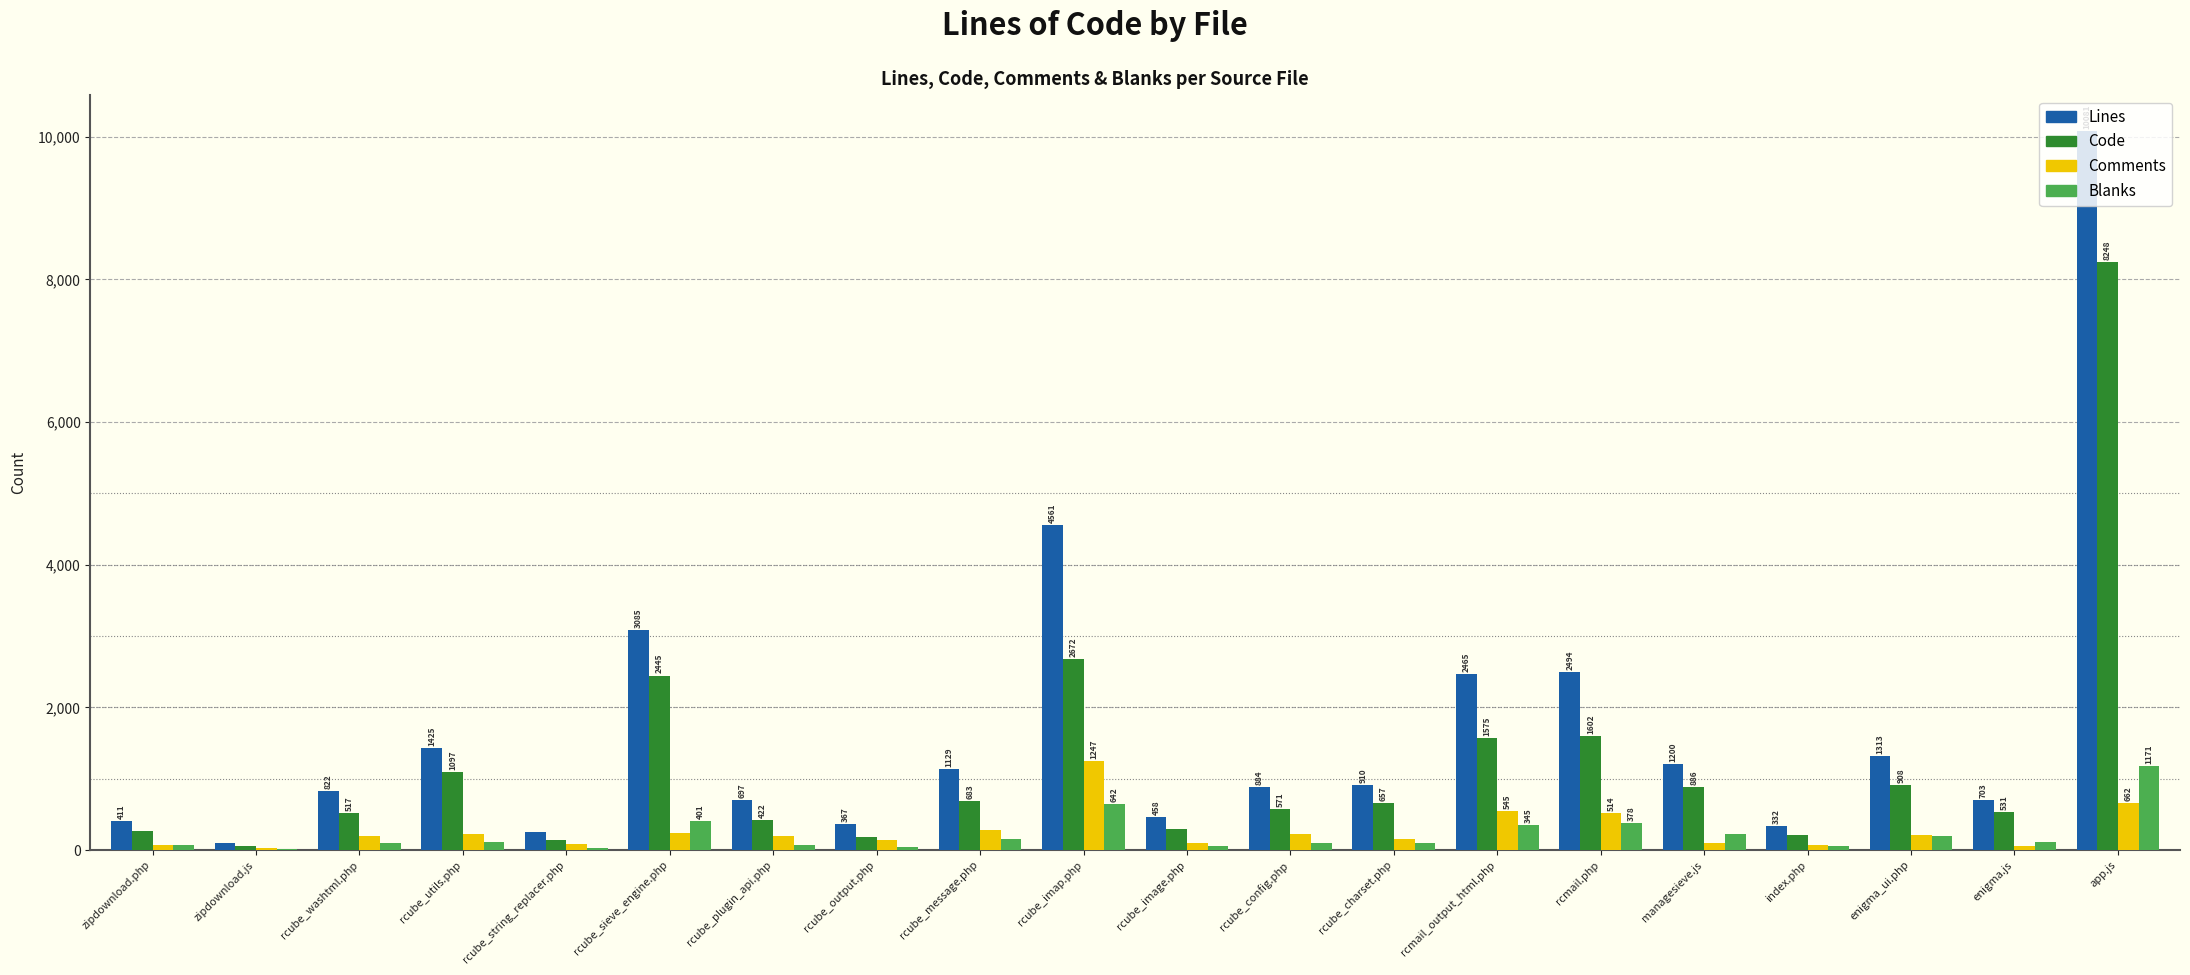

Reading left to right, what are all the values shown in this chart?

Lines: zipdownload.php=411	zipdownload.js=102	rcube_washtml.php=822	rcube_utils.php=1425	rcube_string_replacer.php=257	rcube_sieve_engine.php=3085	rcube_plugin_api.php=697	rcube_output.php=367	rcube_message.php=1129	rcube_imap.php=4561	rcube_image.php=458	rcube_config.php=884	rcube_charset.php=910	rcmail_output_html.php=2465	rcmail.php=2494	managesieve.js=1200	index.php=332	enigma_ui.php=1313	enigma.js=703	app.js=10081
Code: zipdownload.php=269	zipdownload.js=61	rcube_washtml.php=517	rcube_utils.php=1097	rcube_string_replacer.php=142	rcube_sieve_engine.php=2445	rcube_plugin_api.php=422	rcube_output.php=178	rcube_message.php=683	rcube_imap.php=2672	rcube_image.php=299	rcube_config.php=571	rcube_charset.php=657	rcmail_output_html.php=1575	rcmail.php=1602	managesieve.js=886	index.php=204	enigma_ui.php=908	enigma.js=531	app.js=8248
Comments: zipdownload.php=67	zipdownload.js=25	rcube_washtml.php=202	rcube_utils.php=222	rcube_string_replacer.php=85	rcube_sieve_engine.php=239	rcube_plugin_api.php=202	rcube_output.php=140	rcube_message.php=285	rcube_imap.php=1247	rcube_image.php=97	rcube_config.php=220	rcube_charset.php=156	rcmail_output_html.php=545	rcmail.php=514	managesieve.js=96	index.php=76	enigma_ui.php=206	enigma.js=55	app.js=662
Blanks: zipdownload.php=75	zipdownload.js=16	rcube_washtml.php=103	rcube_utils.php=106	rcube_string_replacer.php=30	rcube_sieve_engine.php=401	rcube_plugin_api.php=73	rcube_output.php=49	rcube_message.php=161	rcube_imap.php=642	rcube_image.php=62	rcube_config.php=93	rcube_charset.php=97	rcmail_output_html.php=345	rcmail.php=378	managesieve.js=218	index.php=52	enigma_ui.php=199	enigma.js=117	app.js=1171